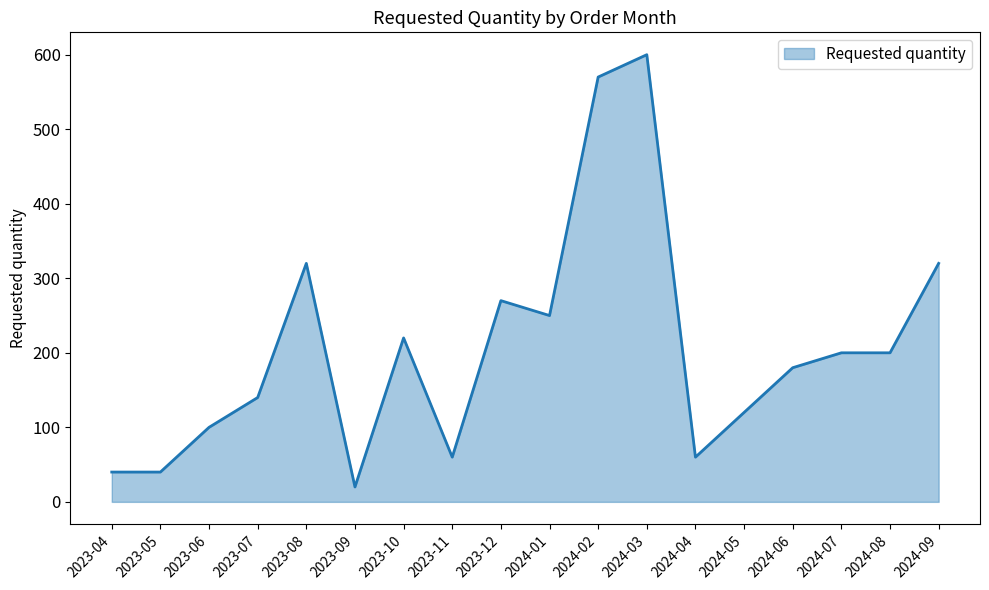

What position from the left is 2024-05?

14